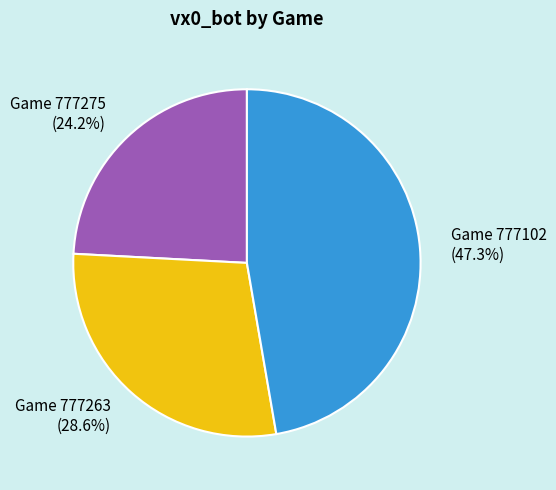

Which has a higher value, Game 777102 (47.3%) or Game 777263 (28.6%)?

Game 777102 (47.3%)